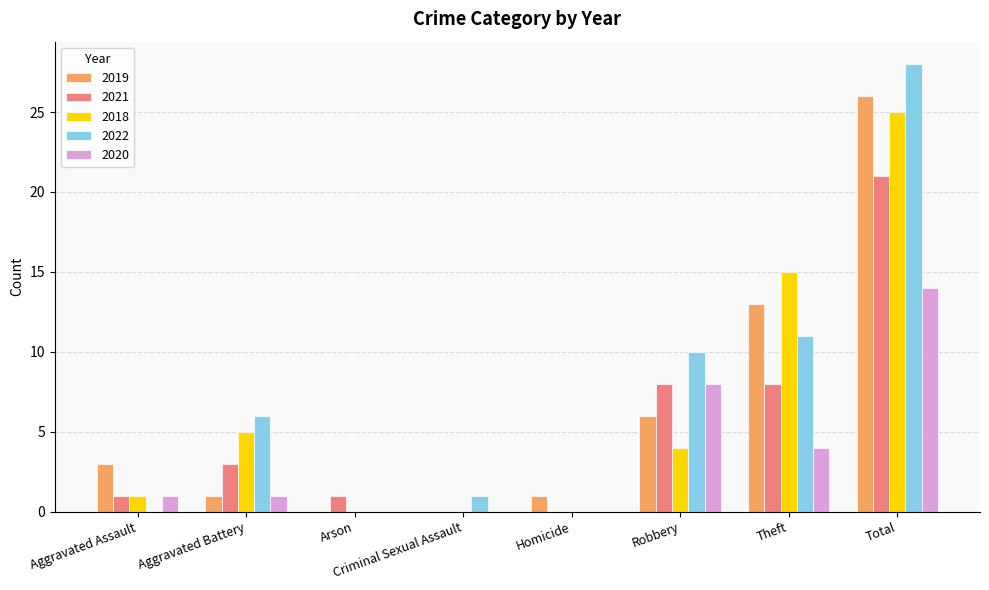

At which label is 2022 closest to 14?

Theft